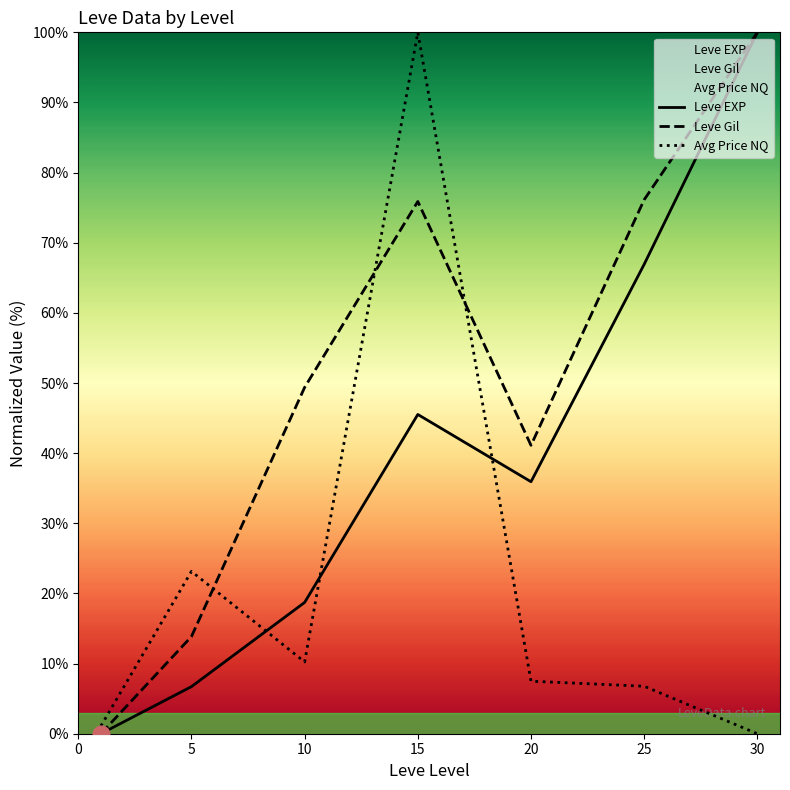

Rank the series by their average value, from highest to lowest.

Leve Gil, Leve EXP, Avg Price NQ